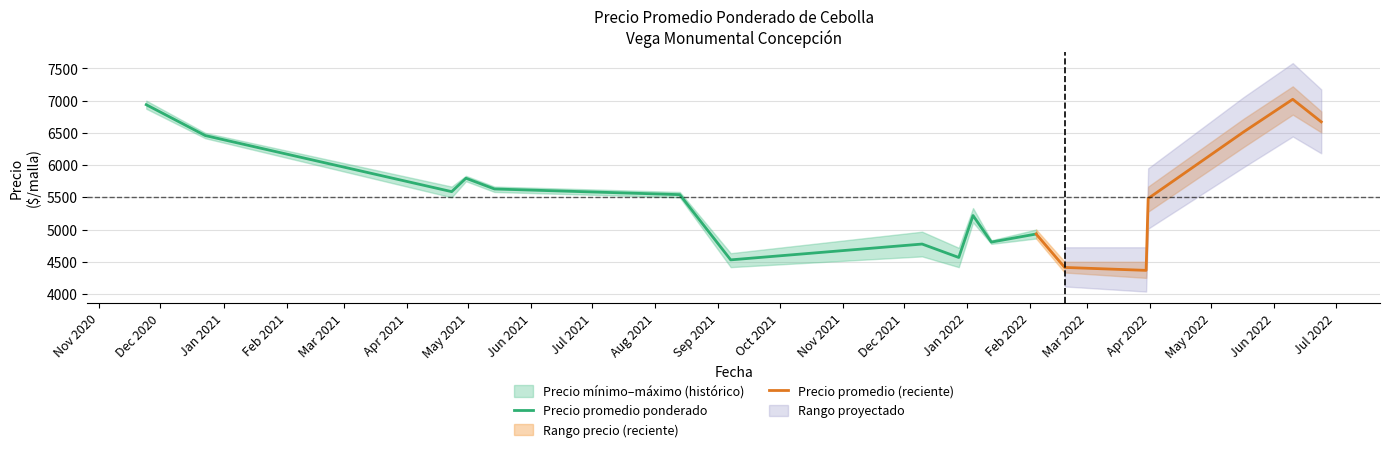

Does the chart display data point markers on the line(s)?

No